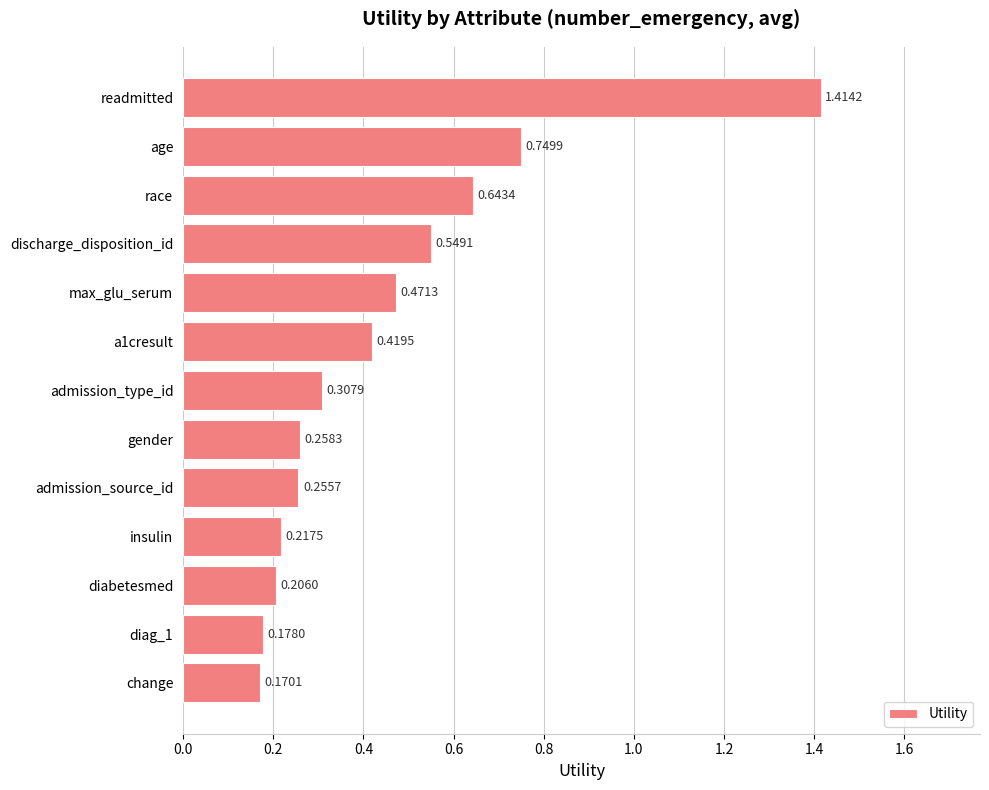

Which category has the highest value across all series?

readmitted